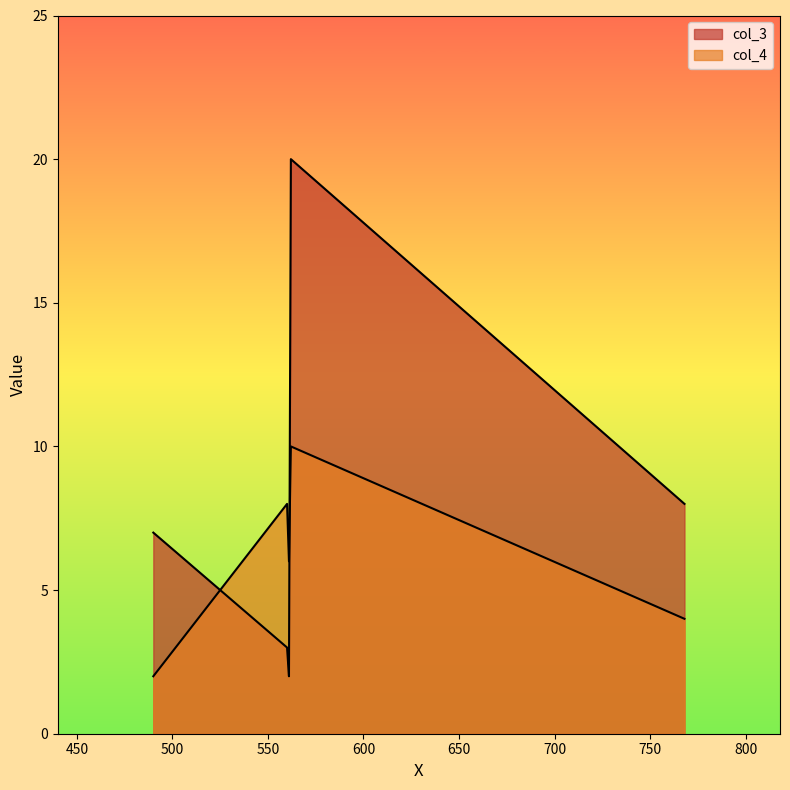

At which category is the sum across all series the highest?

562